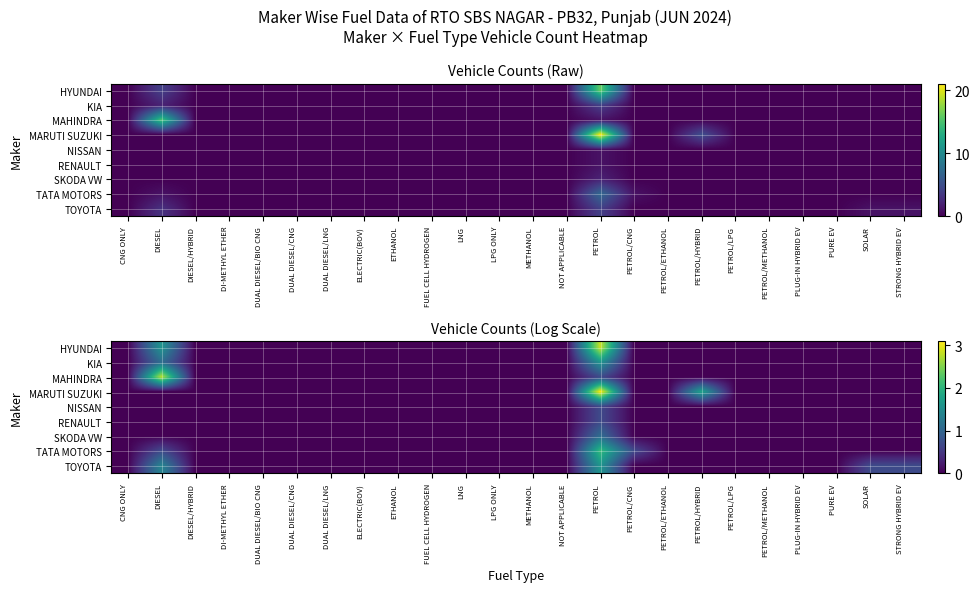

True or false: MAHINDRA has a value of 0.0 at CNG ONLY.

True